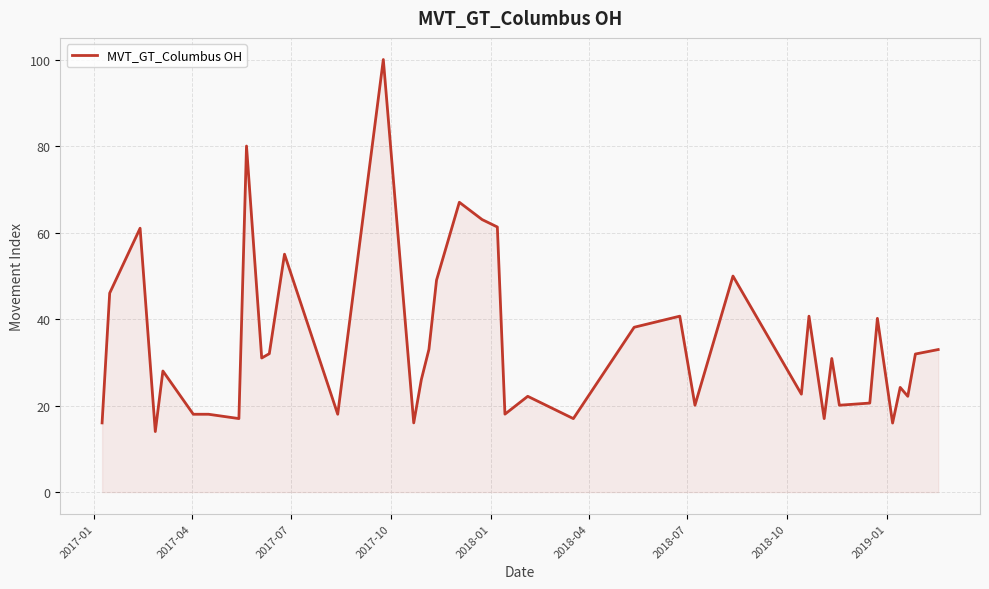

What is the maximum value shown in the chart?

100.0